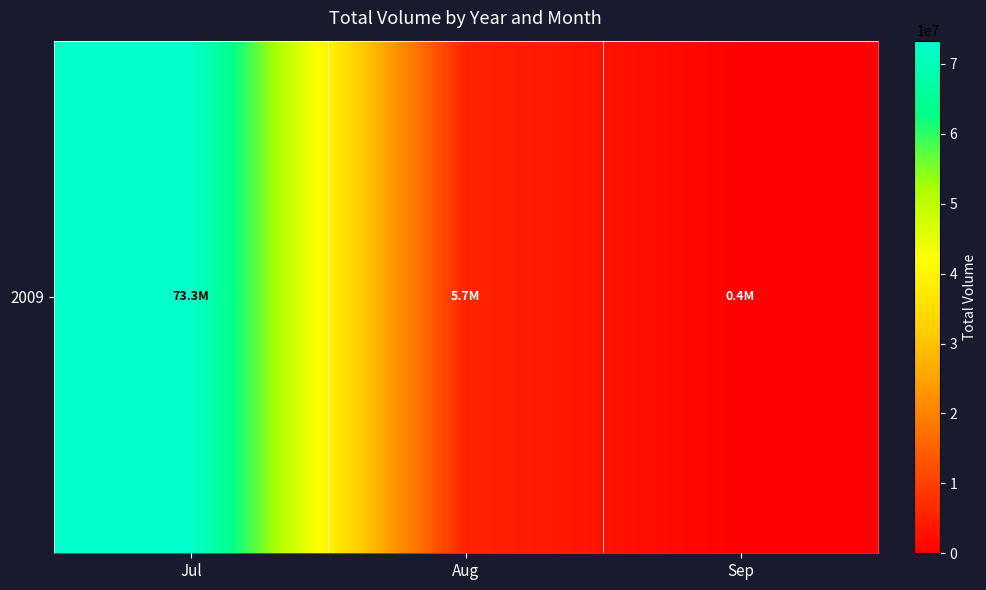

Is it true that the value at Aug is 5713774?

True